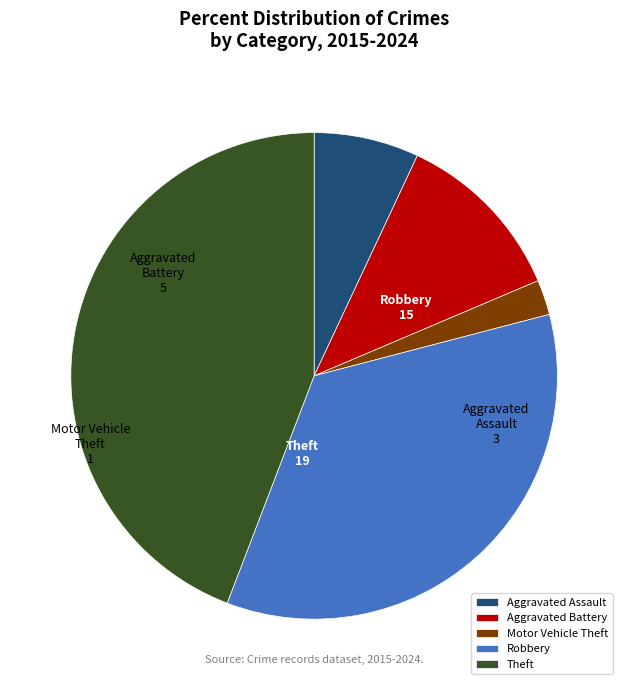

What is the smallest slice in the pie chart?

Motor Vehicle Theft